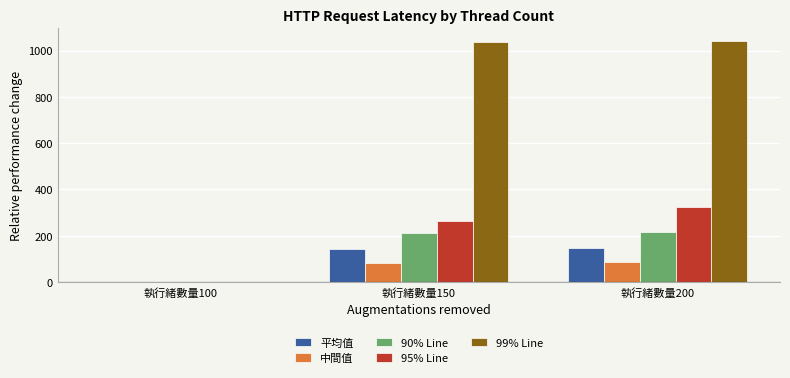

Which series changed the most between 執行緒數量100 and 執行緒數量200?

99% Line